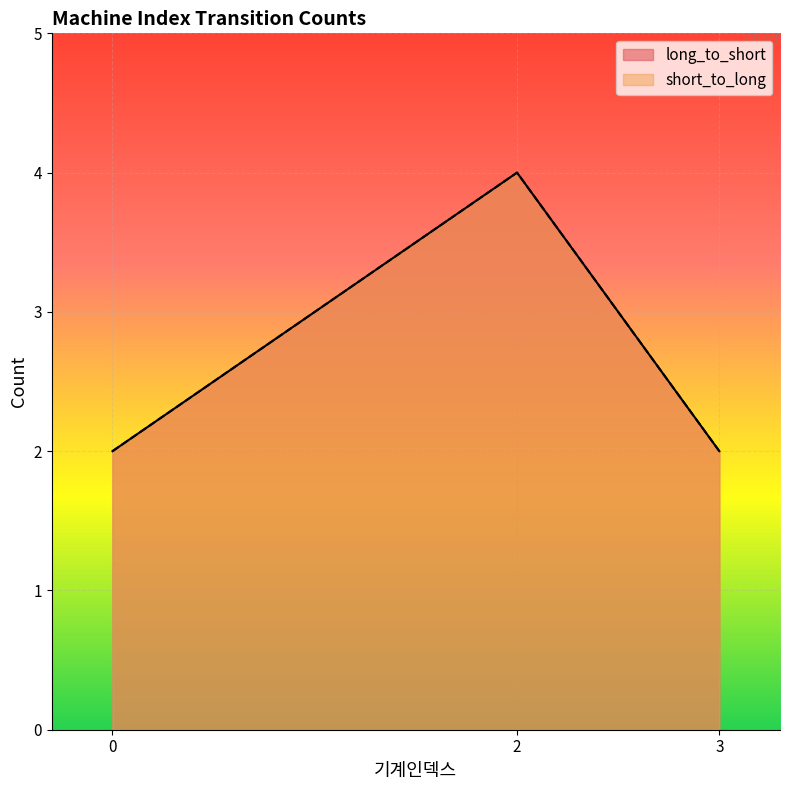

What is the value of the short_to_long point at the 3rd from the left?

2